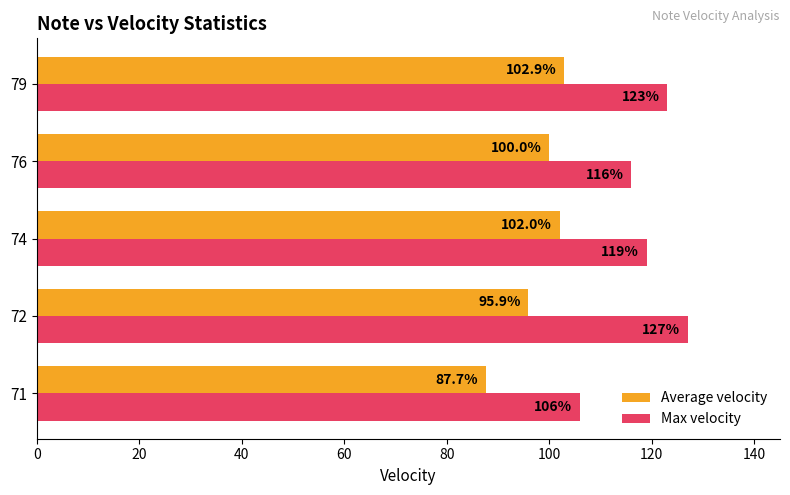

At which label is Max velocity closest to 116?

76